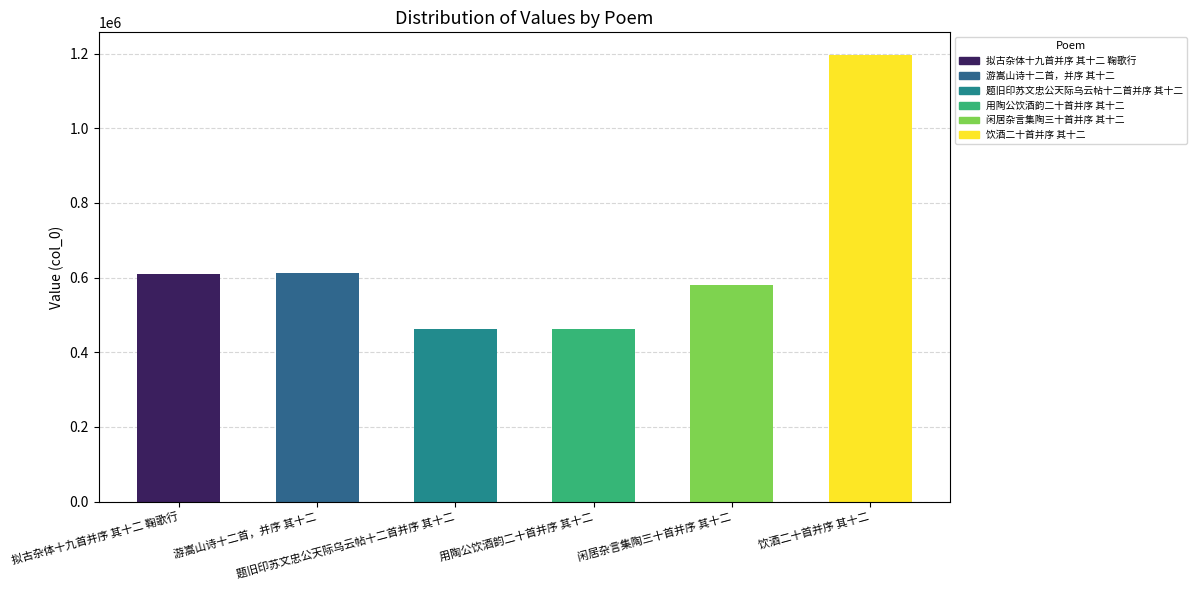

What is the sum of all values?

3923441